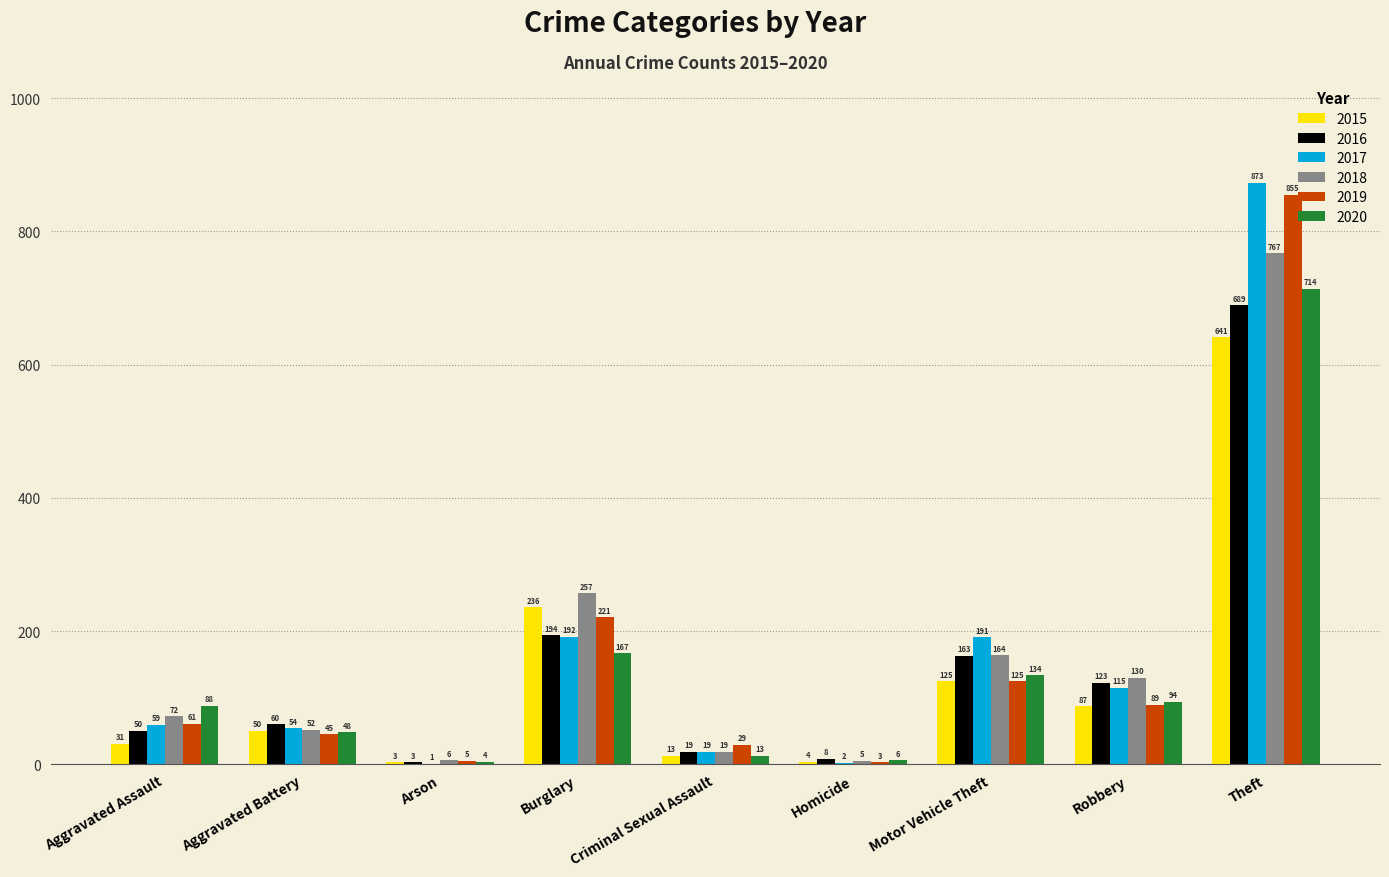

What is the sum of all 2018 values?

1472